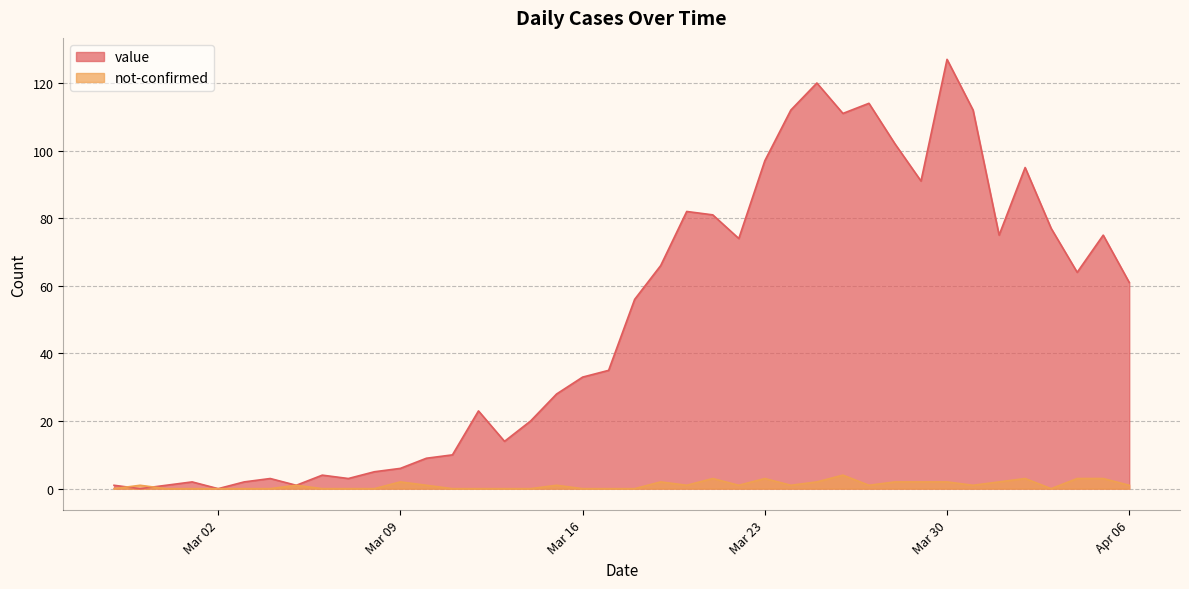

Which series has the largest total across all categories?

value